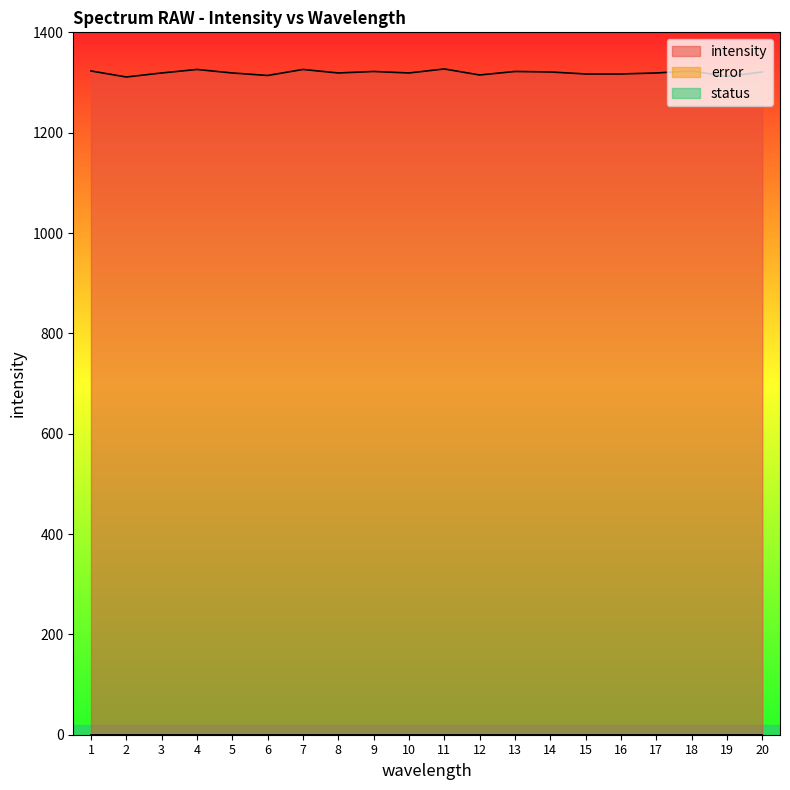

Which has a higher value, 18 or 15?

18